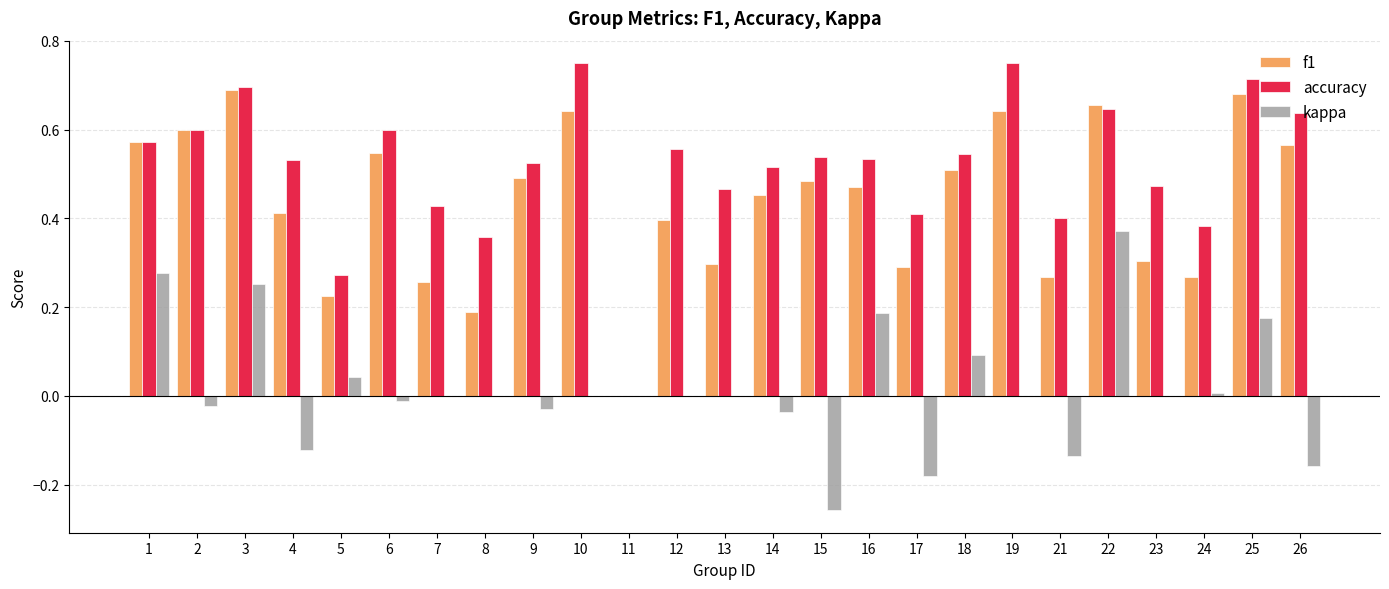

The f1 series shows 1.1 at 3. True or false?

False